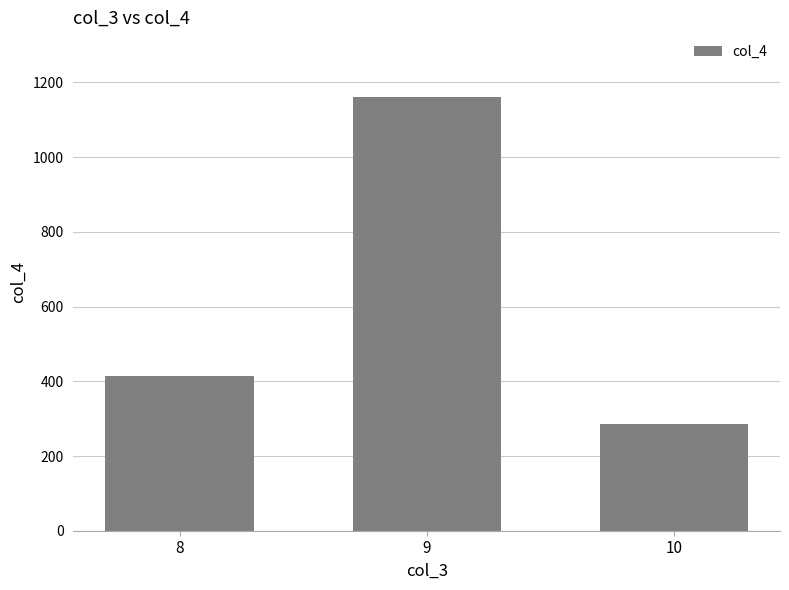

What is the minimum value shown in the chart?

286